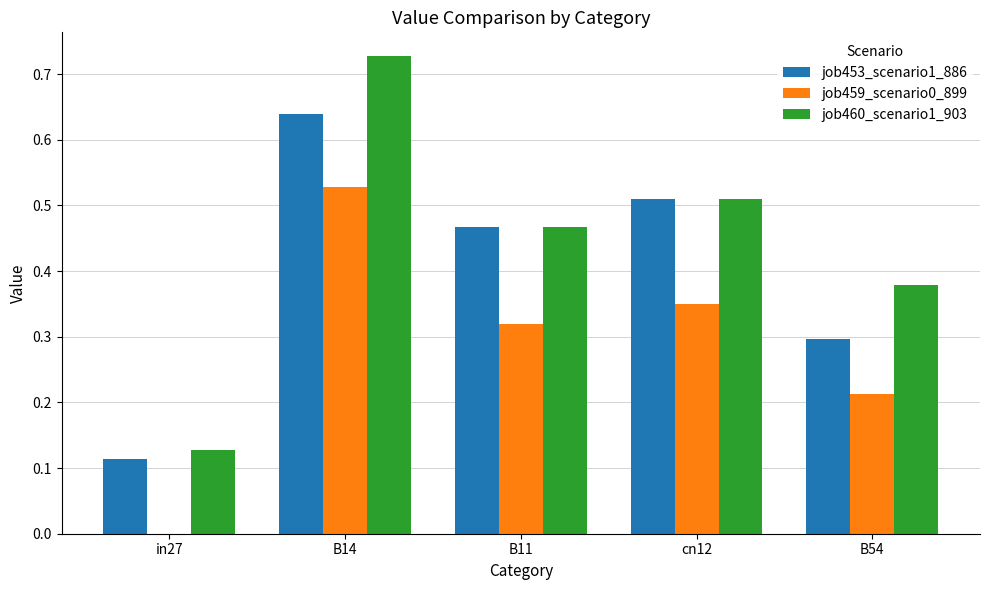

Which series changed the most between B14 and cn12?

job460_scenario1_903